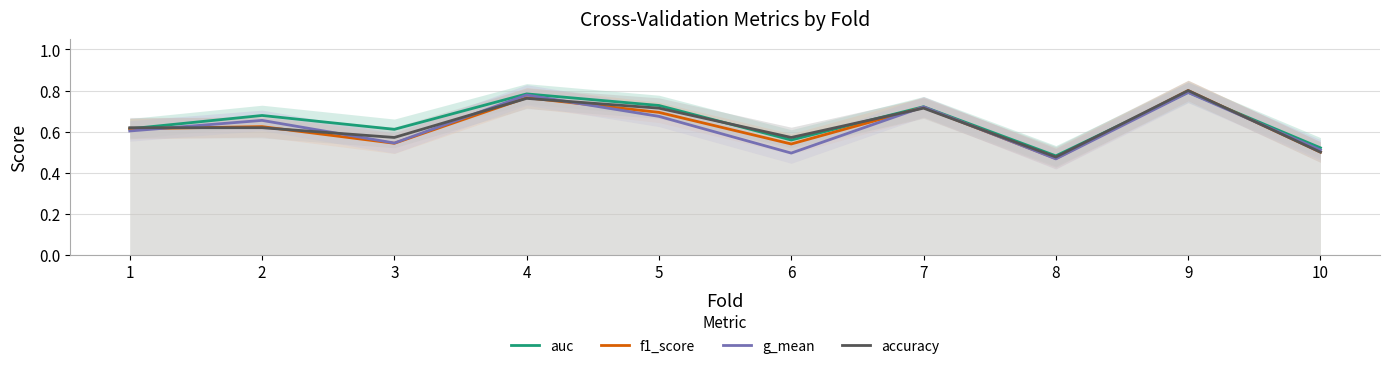

The value of g_mean at 6 is 0.5. True or false?

True